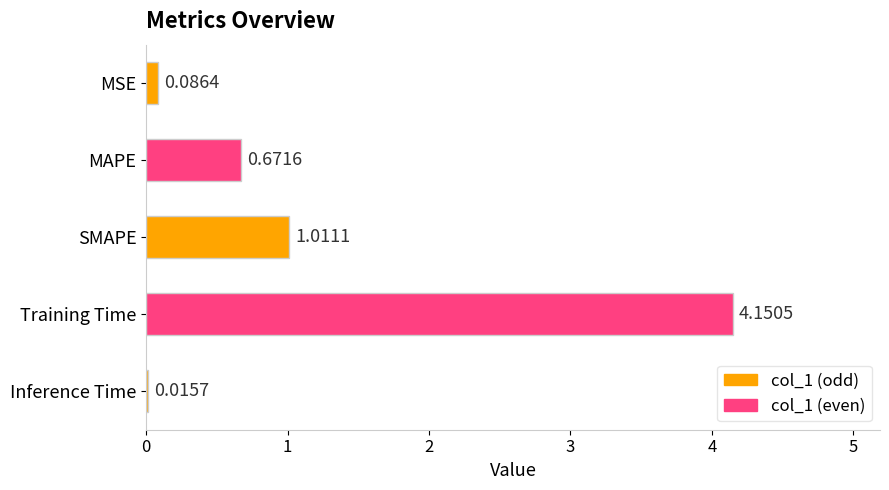

Which category has the highest value across all series?

Training Time